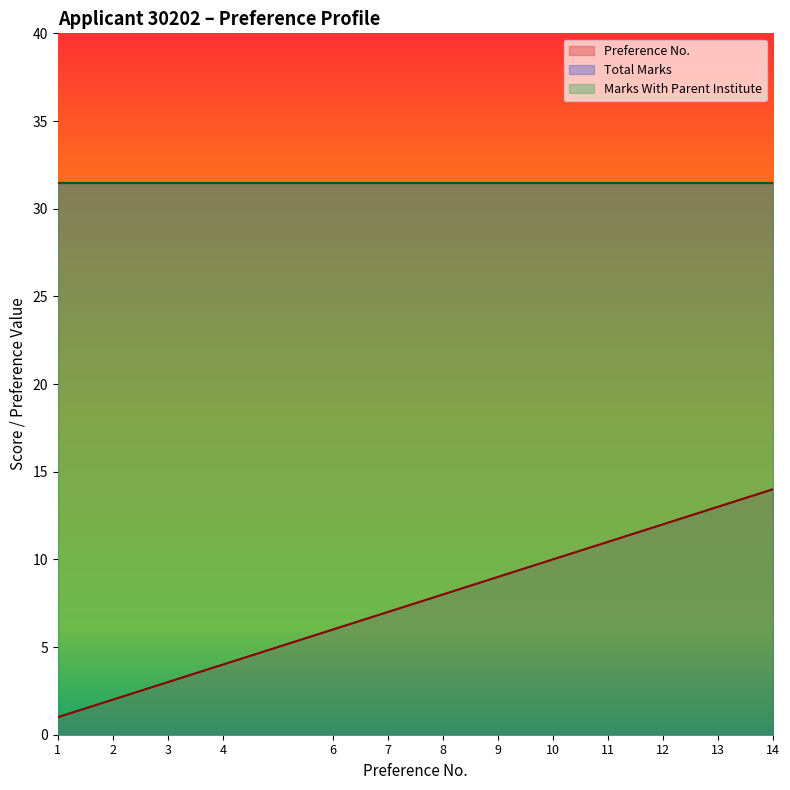

True or false: Marks With Parent Institute has more than 0 interior local peaks.

False